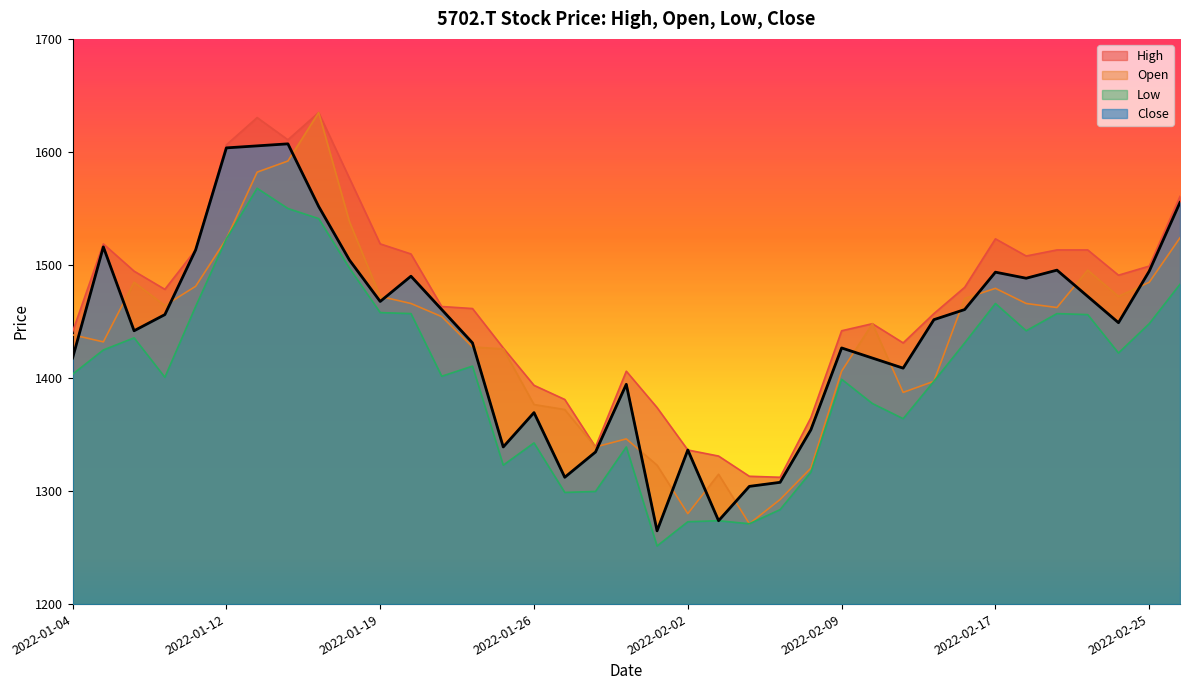

True or false: Low and Close cross at least once.

False